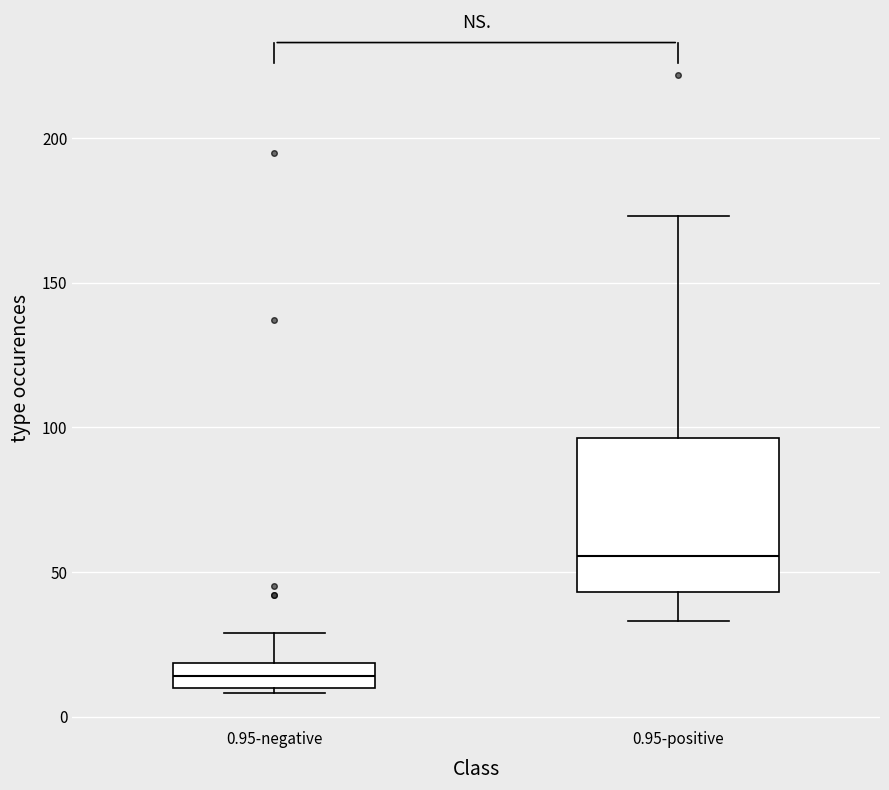

Where is the lower edge of the box for 0.95-negative on the y-axis? The values are not printed on the chart, so give them approximately, as read against the axis.

10